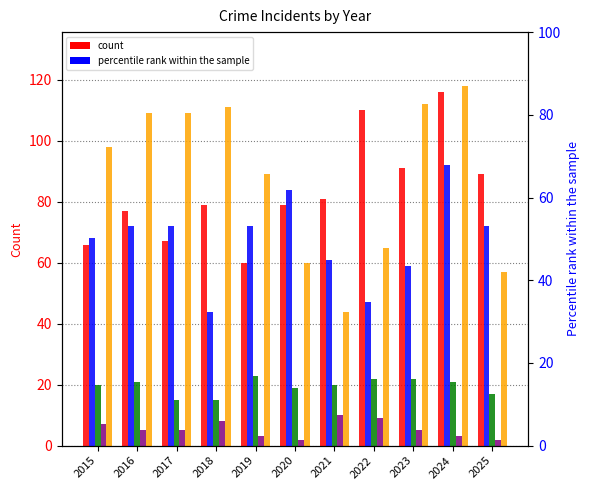

Which series has the widest spread of values?

Robbery